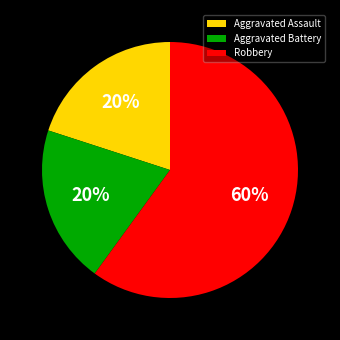

What percentage is the Aggravated Battery slice, to the nearest percent?

20%